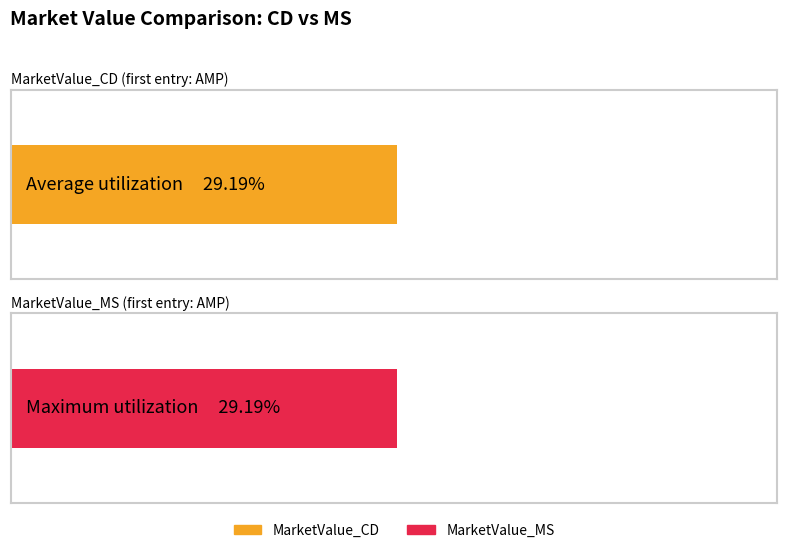

Rank the series by their maximum value, from lowest to highest.

MarketValue_CD, MarketValue_MS